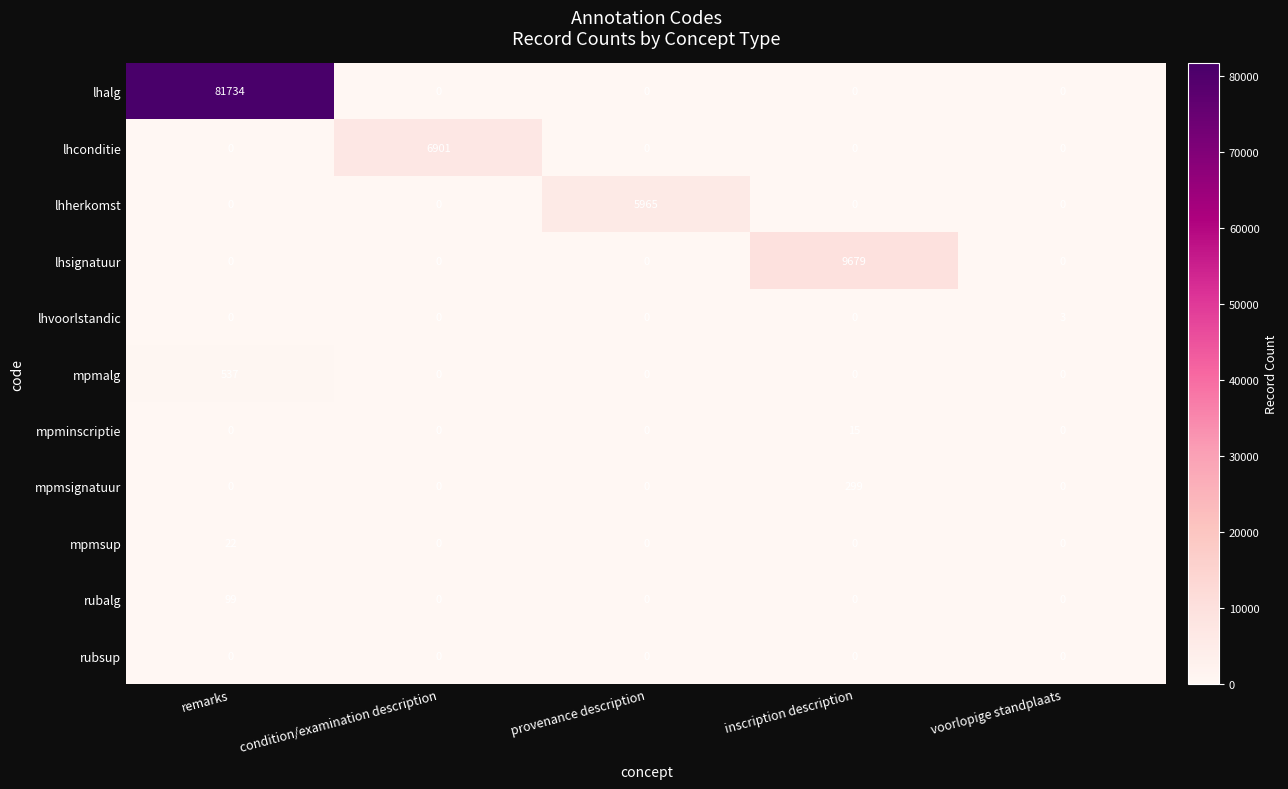

What is the difference between the mpmalg values at remarks and inscription description?

537